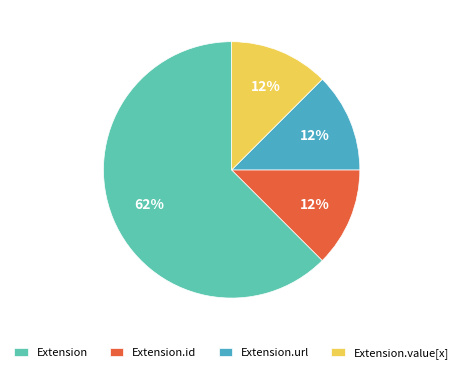

Which category has the biggest portion of the pie?

Extension